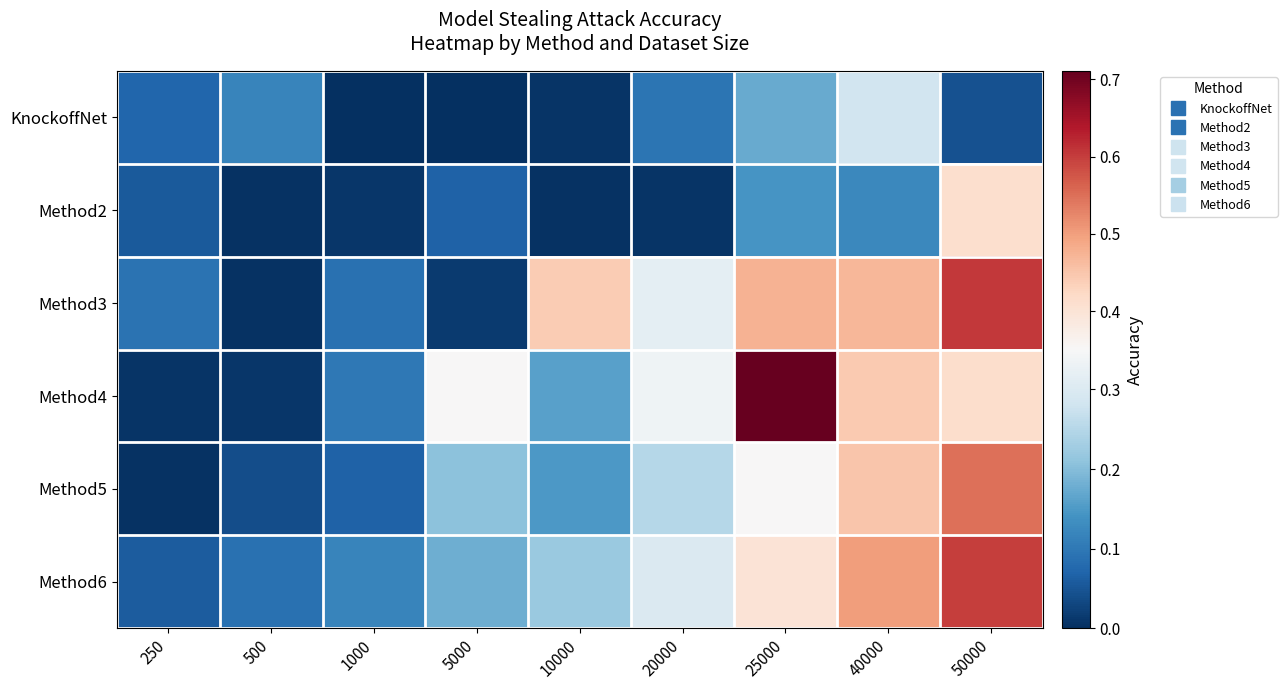

Rank the series at 20000 from lowest to highest value.

Method2, KnockoffNet, Method5, Method6, Method3, Method4